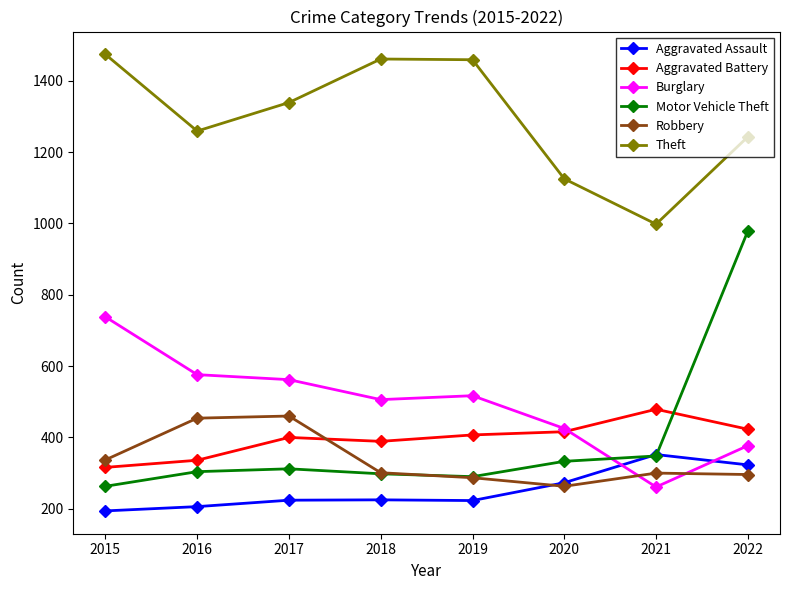

Rank the series by their maximum value, from lowest to highest.

Aggravated Assault, Robbery, Aggravated Battery, Burglary, Motor Vehicle Theft, Theft